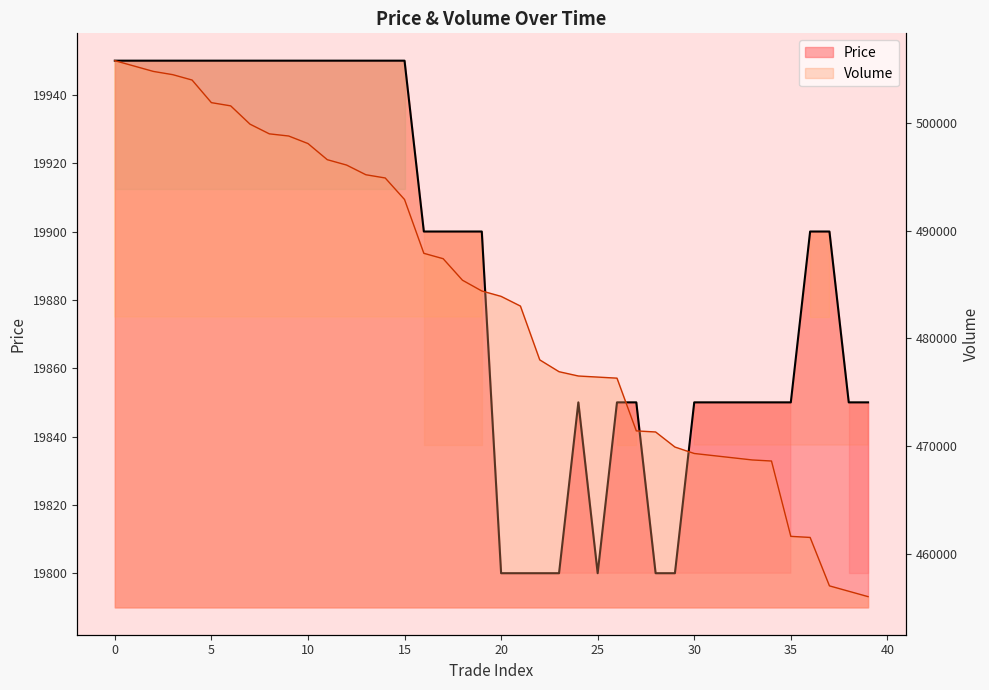

True or false: Price and Volume cross at least once.

False